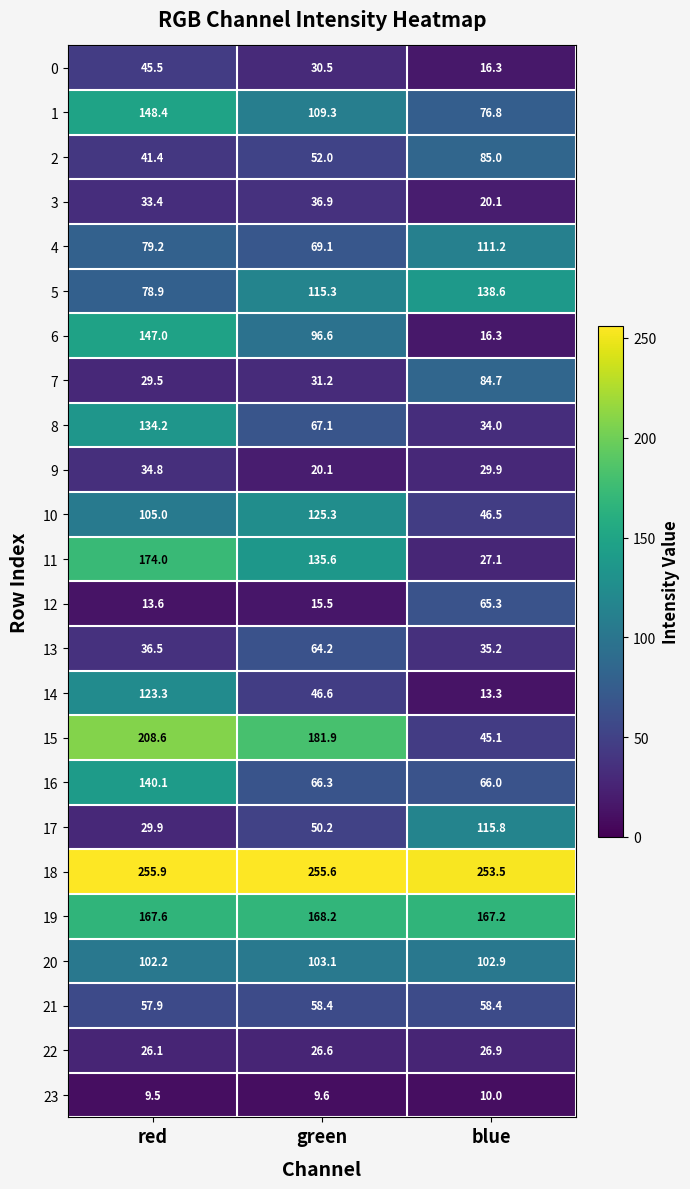

At which label does 15 first exceed 181?

red